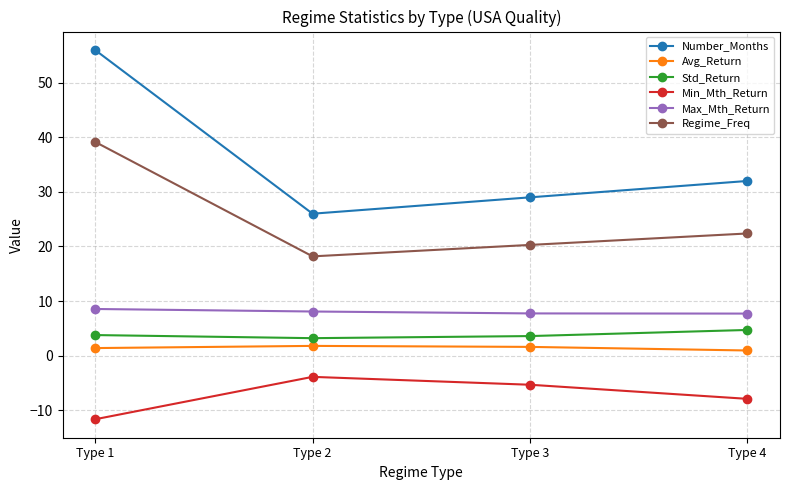

Rank the series at Type 4 from highest to lowest value.

Number_Months, Regime_Freq, Max_Mth_Return, Std_Return, Avg_Return, Min_Mth_Return